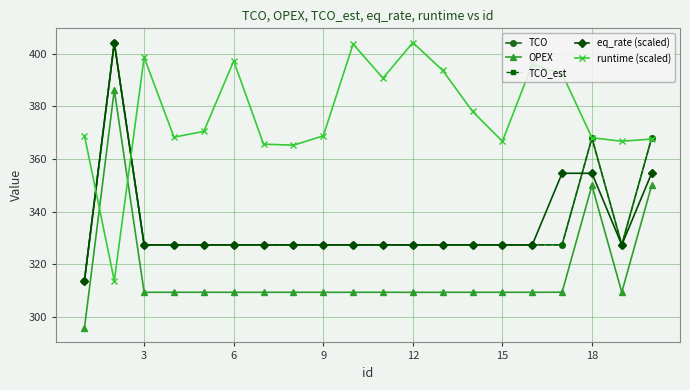

Which series has the largest range (max minus min)?

TCO